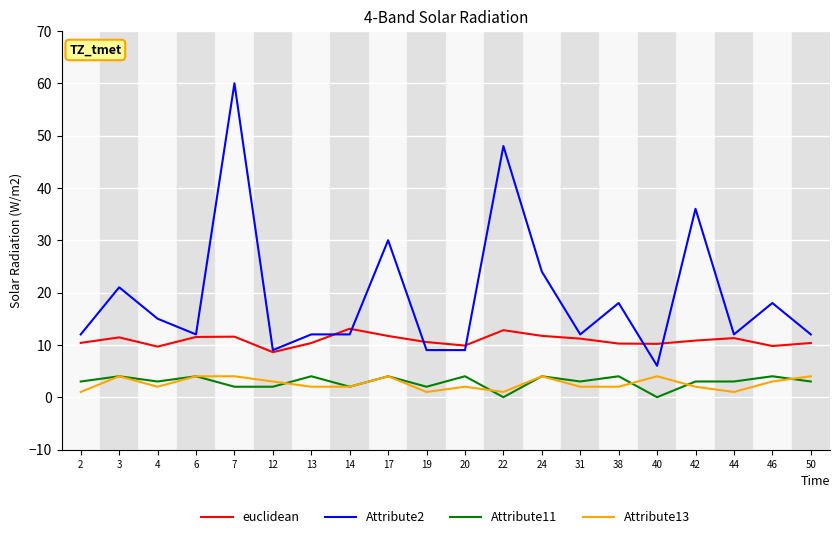

What value does the Attribute2 series have at 31?

12.0